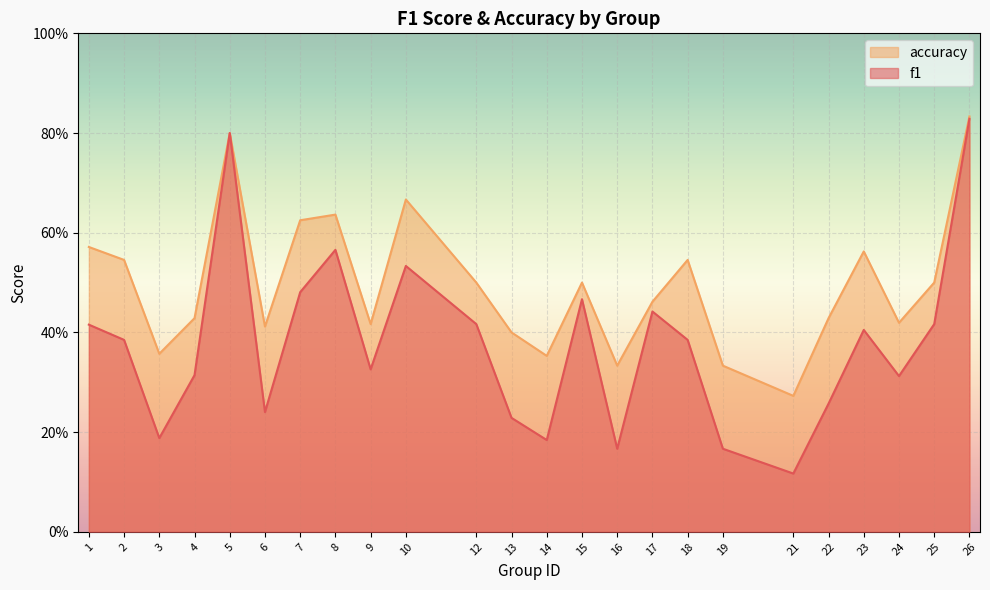

What is the total value across all series at 13?

0.6